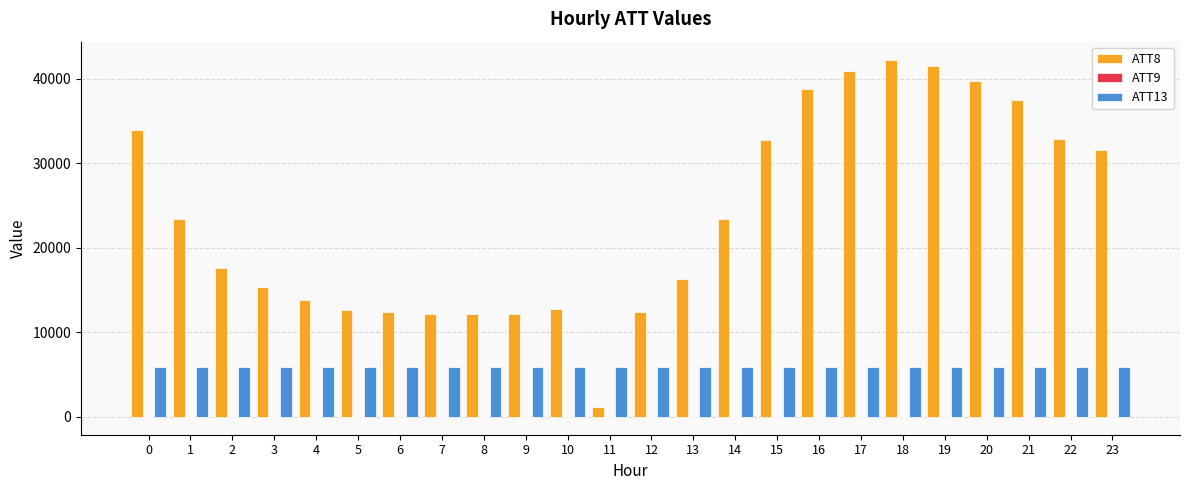

The value of ATT13 at 2 is 7856.6. True or false?

False